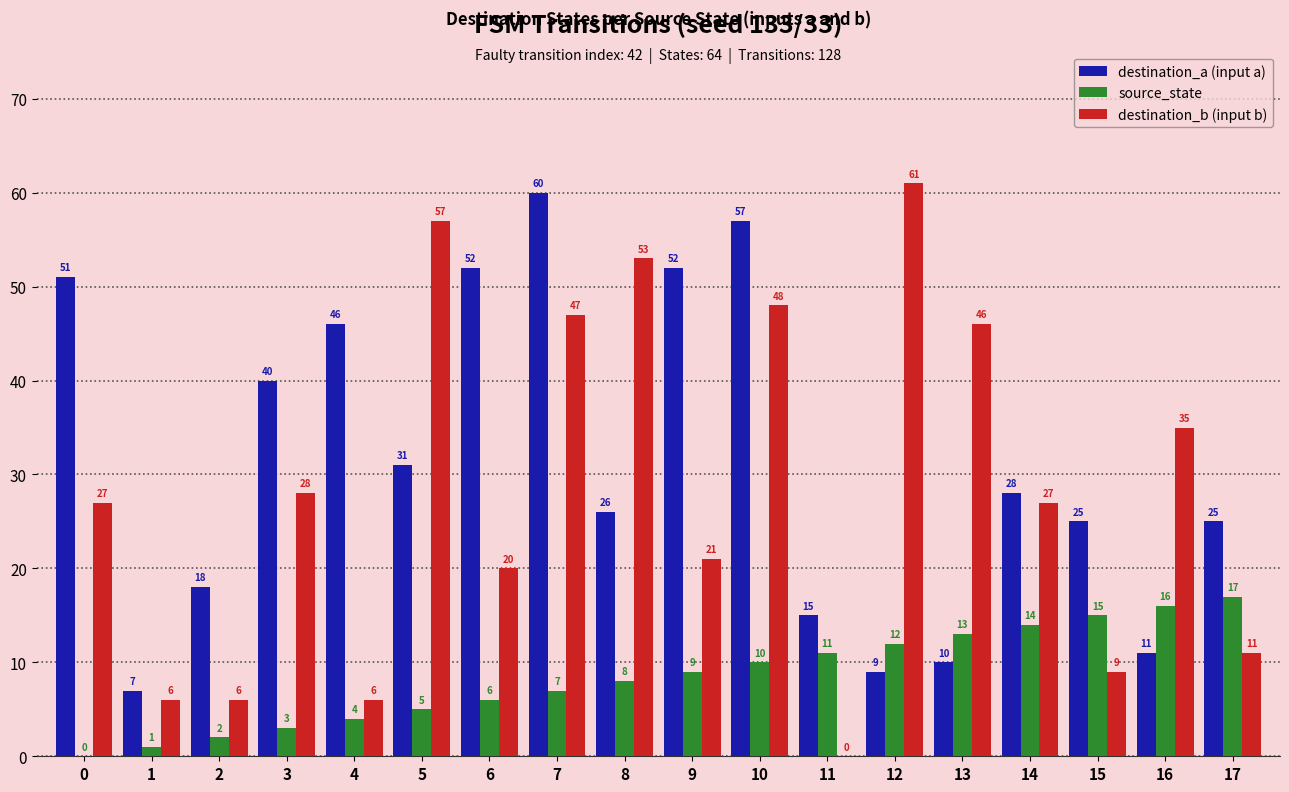

The destination_b (input b) series shows 68 at 13. True or false?

False